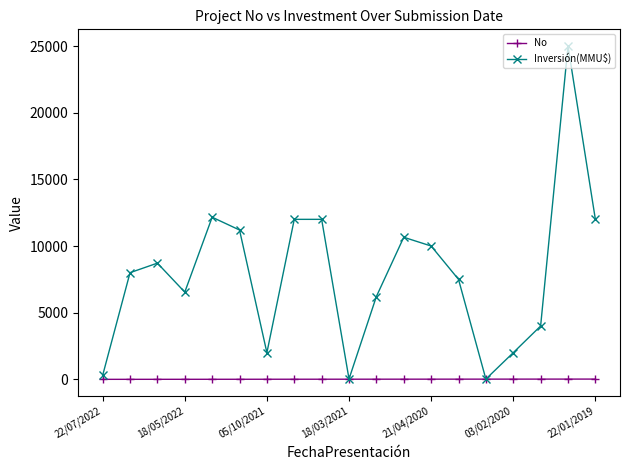

True or false: Inversión(MMU$) has more than 1 points higher than both neighbors.

True